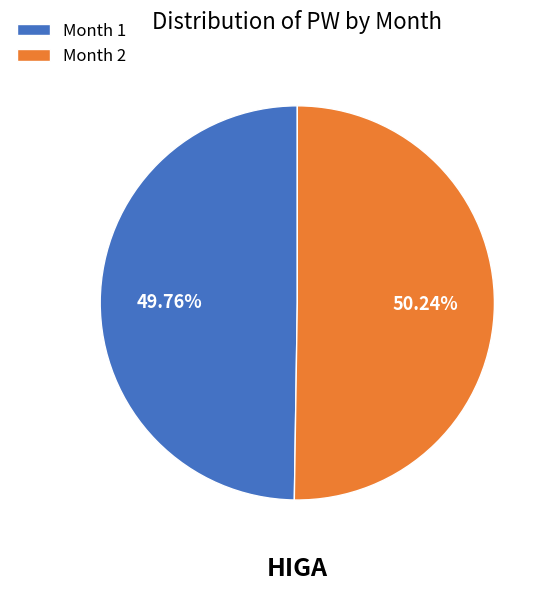

Is the sum of Month 2 and Month 1 greater than half?

Yes